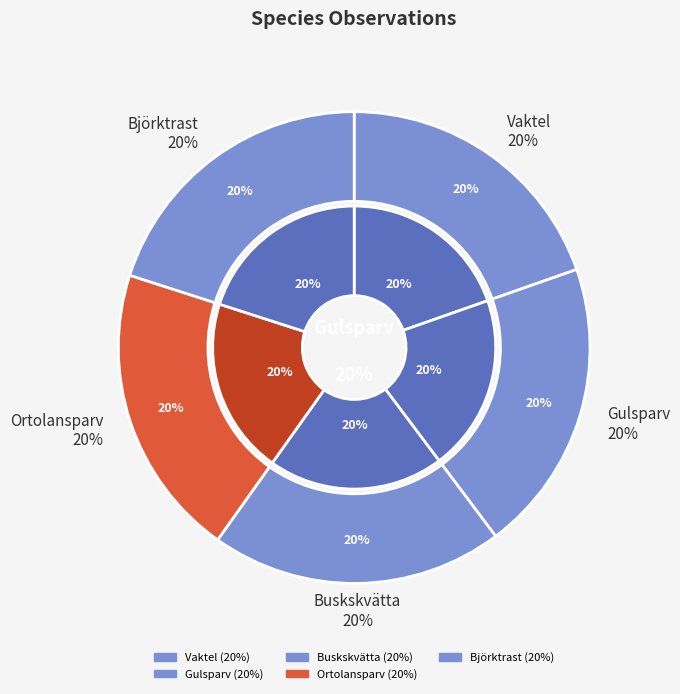

What percentage is the Vaktel slice, to the nearest percent?

20%